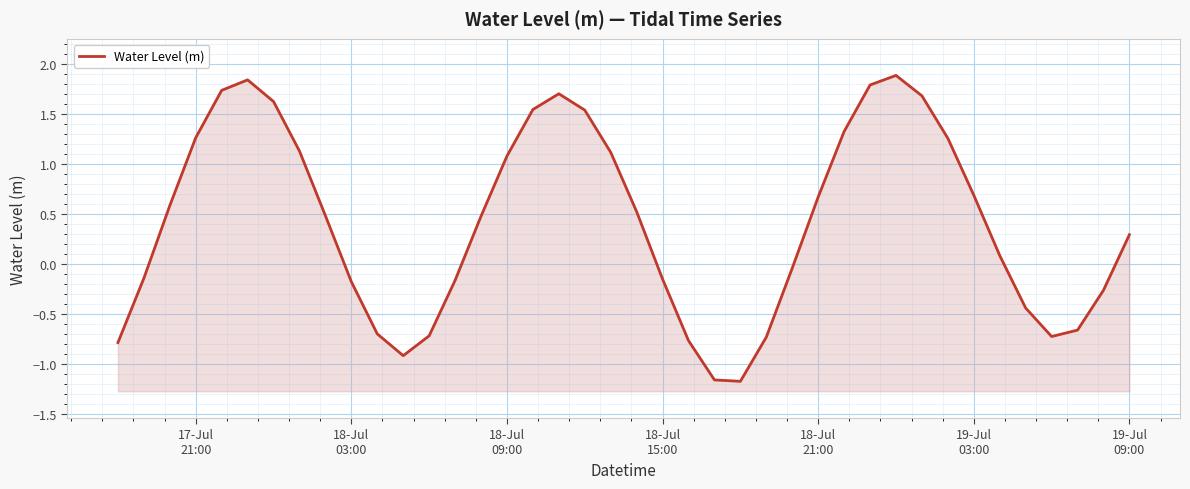

How many data points are less than 0?

17